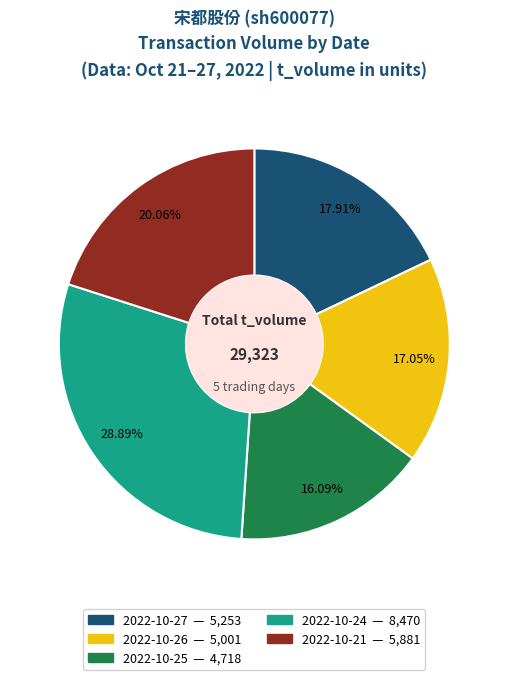

Is there a majority slice in this chart?

No